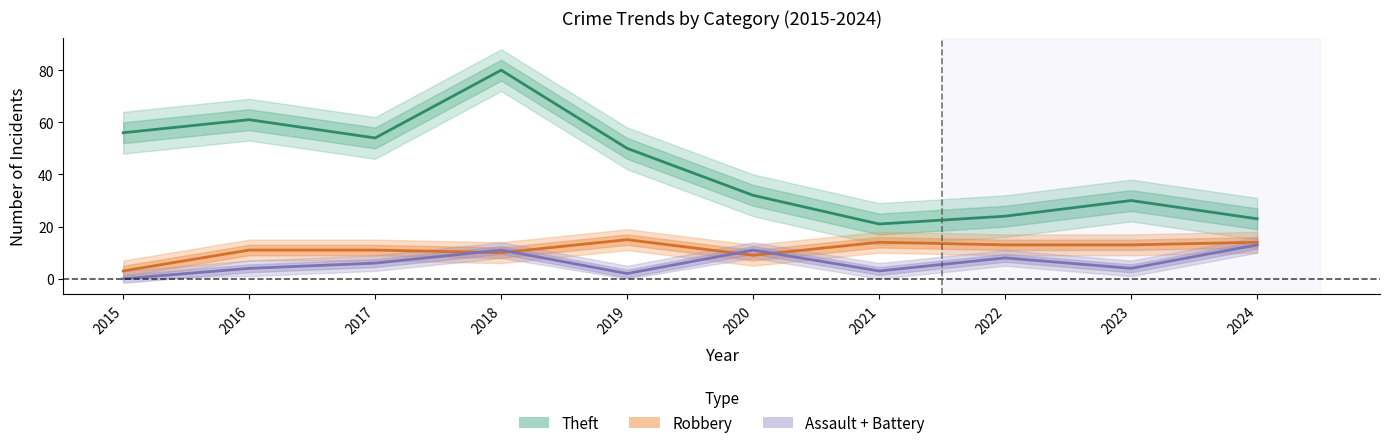

Is it true that Total equals 29 at 2015?

False